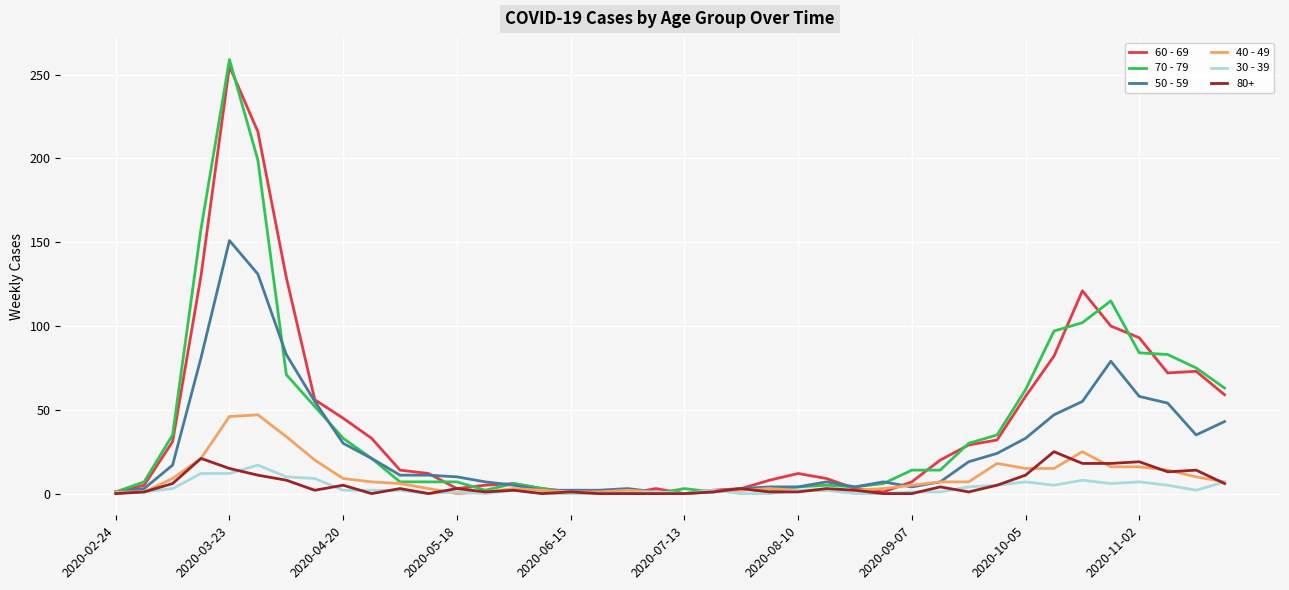

Which series has the largest range (max minus min)?

70 - 79